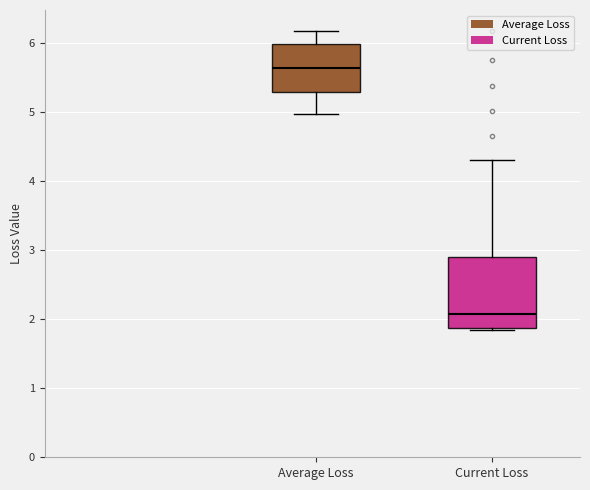

Which box's median line is the highest?

Average Loss